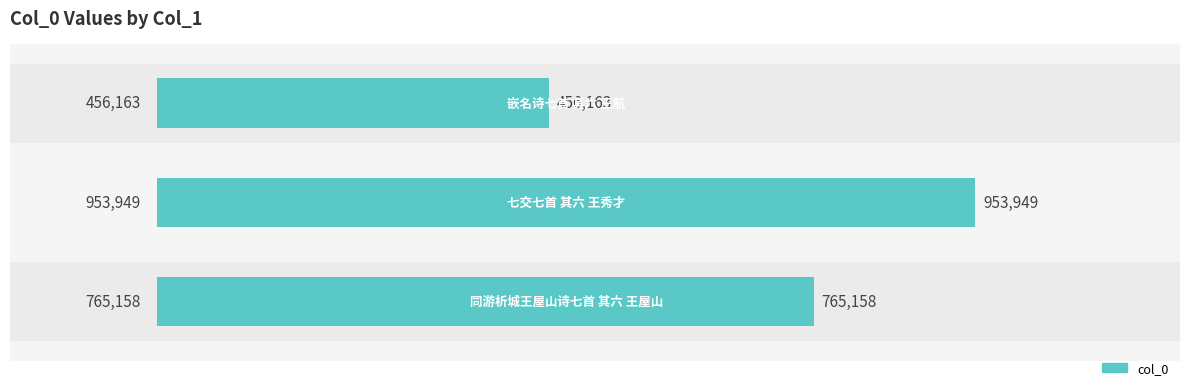

Does the chart contain any negative values?

No